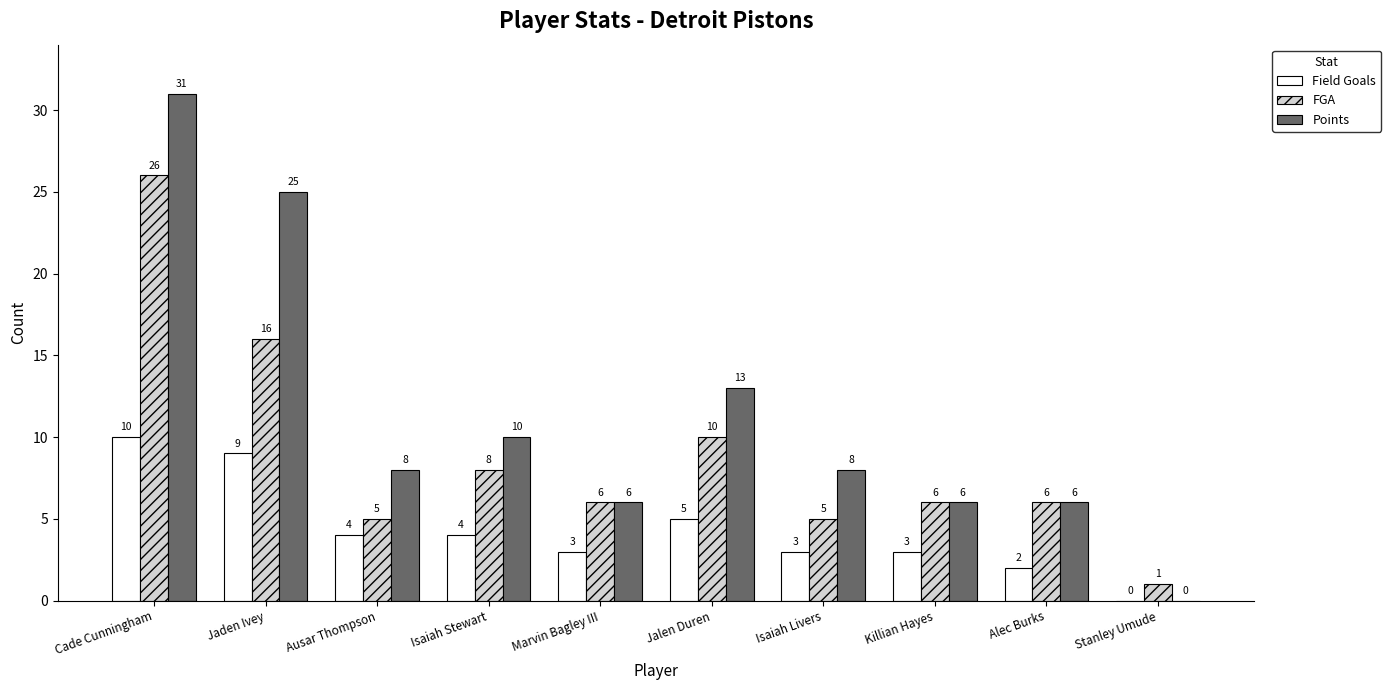

What is the maximum value shown in the chart?

31